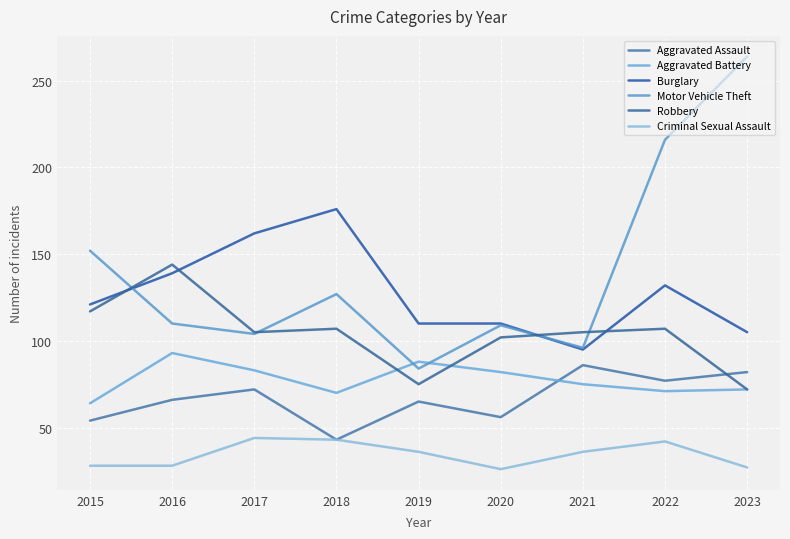

Reading left to right, extract all data points from this chart.

Aggravated Assault: 2015=54	2016=66	2017=72	2018=43	2019=65	2020=56	2021=86	2022=77	2023=82
Aggravated Battery: 2015=64	2016=93	2017=83	2018=70	2019=88	2020=82	2021=75	2022=71	2023=72
Burglary: 2015=121	2016=139	2017=162	2018=176	2019=110	2020=110	2021=95	2022=132	2023=105
Motor Vehicle Theft: 2015=152	2016=110	2017=104	2018=127	2019=84	2020=109	2021=96	2022=216	2023=264
Robbery: 2015=117	2016=144	2017=105	2018=107	2019=75	2020=102	2021=105	2022=107	2023=72
Criminal Sexual Assault: 2015=28	2016=28	2017=44	2018=43	2019=36	2020=26	2021=36	2022=42	2023=27